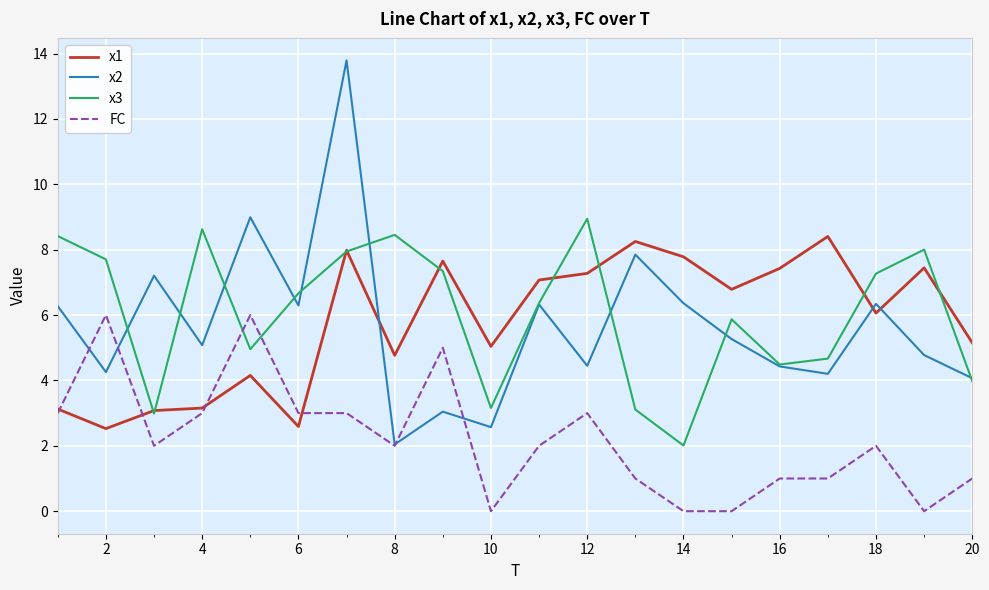

Which series ends up on top after the final intersection of x1 and x2?

x1